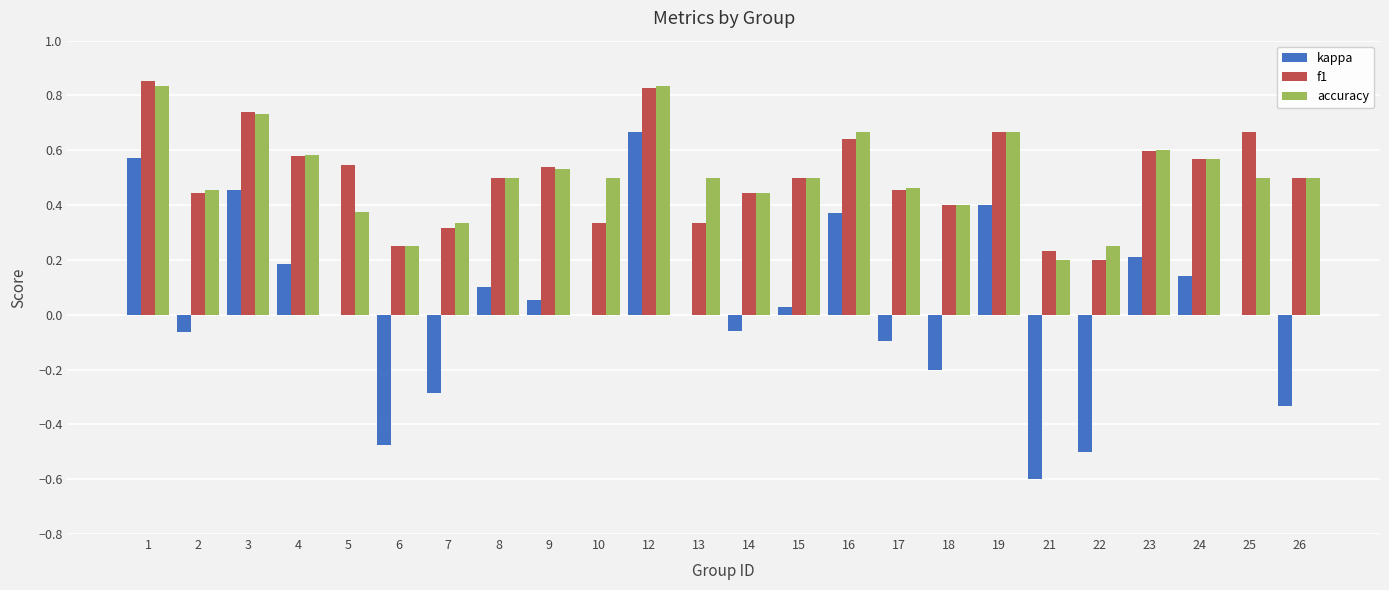

What are all the series names shown in the legend?

kappa, f1, accuracy